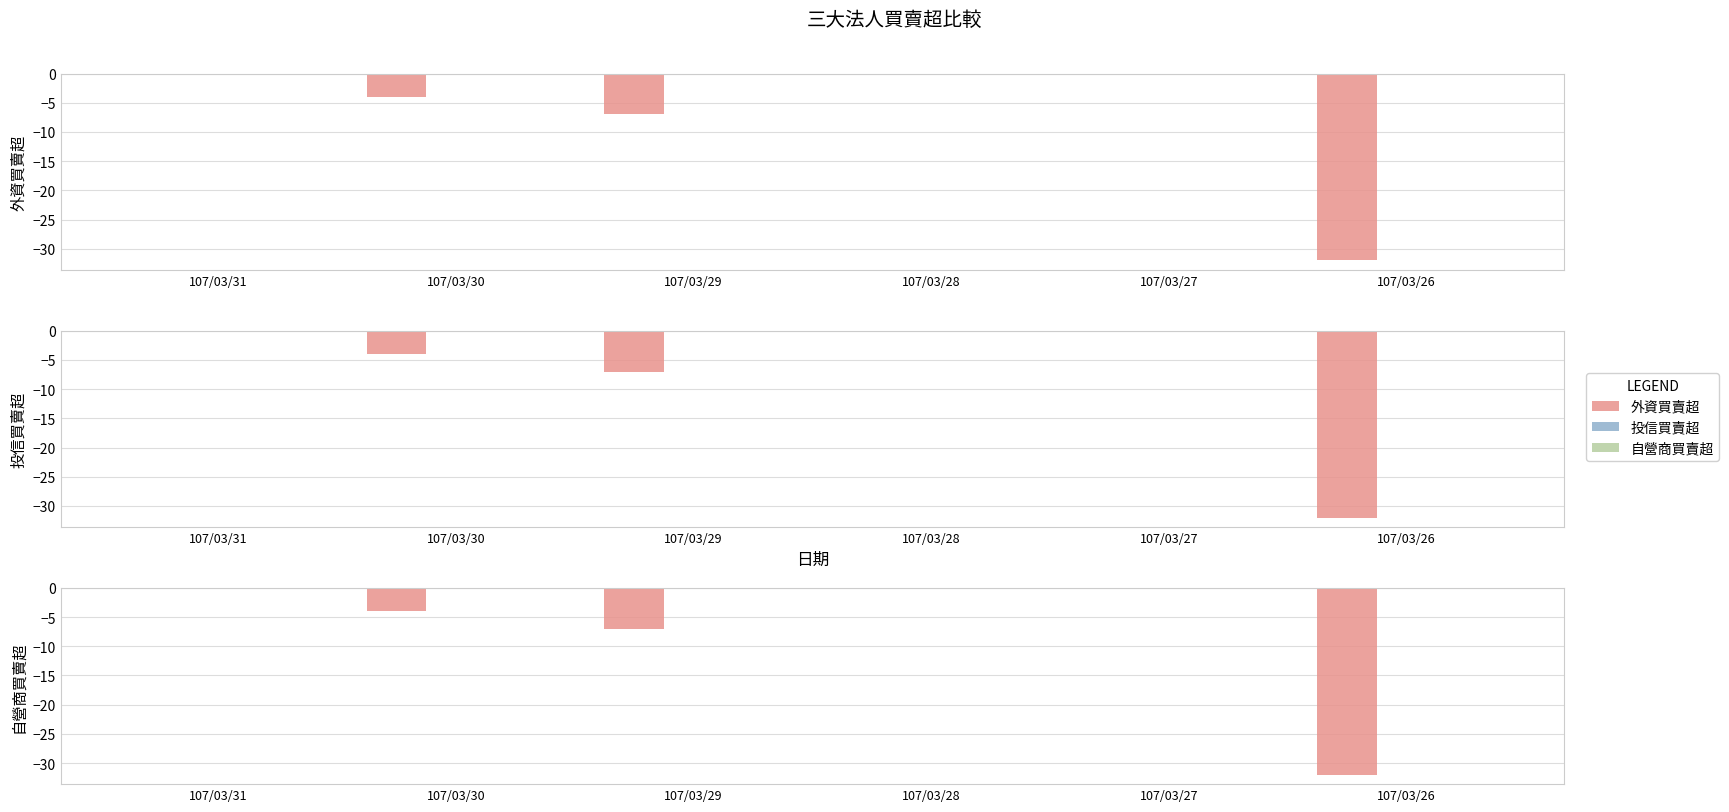

Which series has the largest total across all categories?

投信買賣超